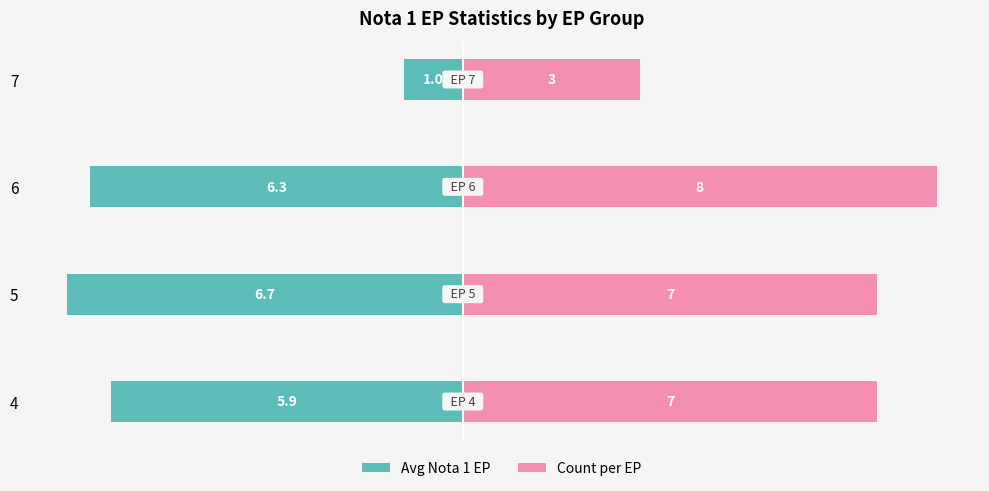

Are the bars grouped side by side (vs. stacked)?

Yes